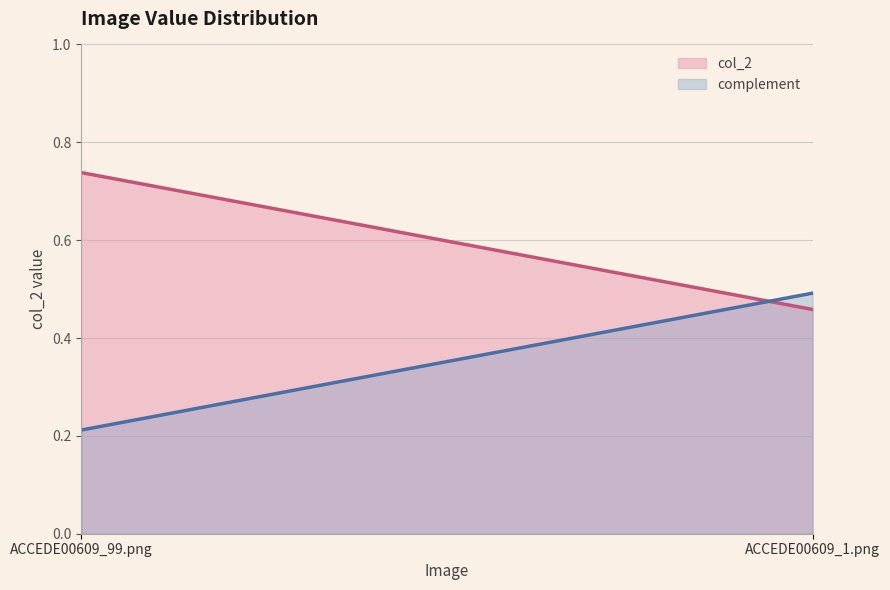

Rank the categories by value from lowest to highest.

ACCEDE00609_1.png, ACCEDE00609_99.png